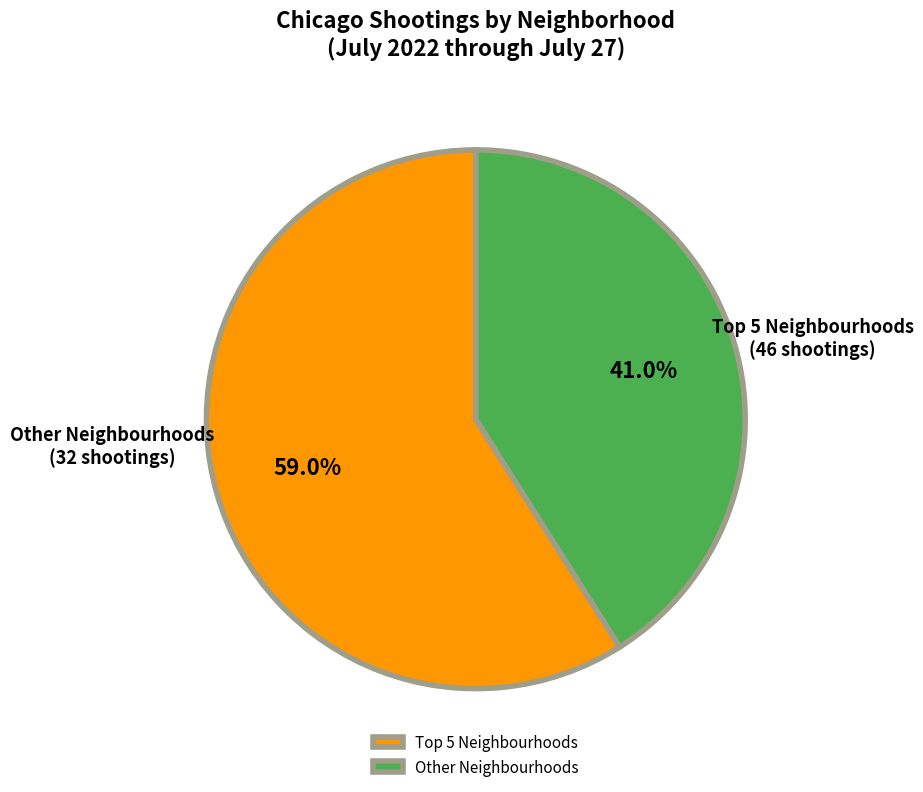

What is the smallest slice in the pie chart?

Other Neighbourhoods